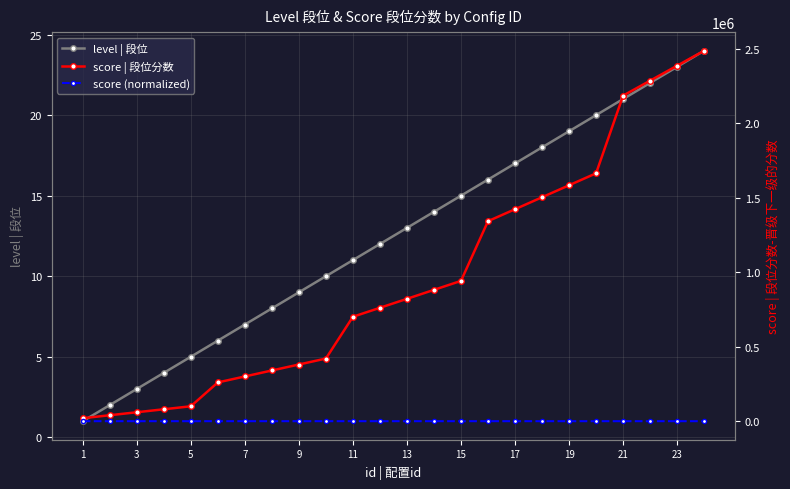

What is the average value of the level | 段位 series?

12.5